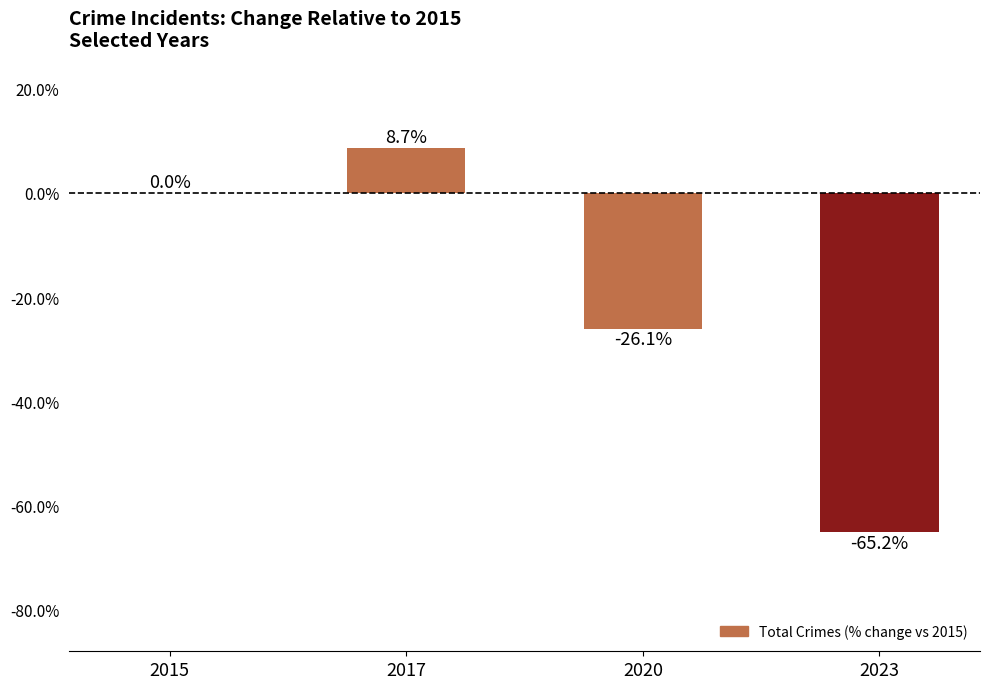

At which label is the value closest to -28?

2020